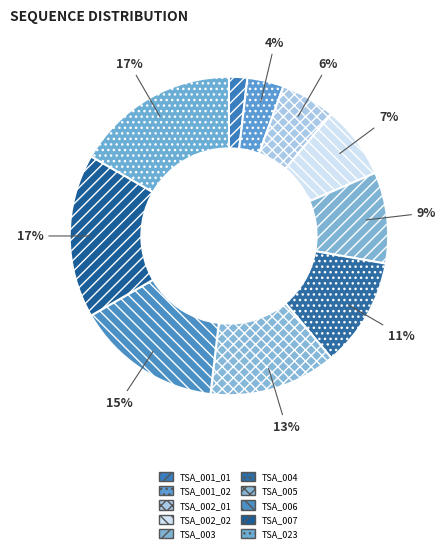

How many slices are in this pie chart?

10